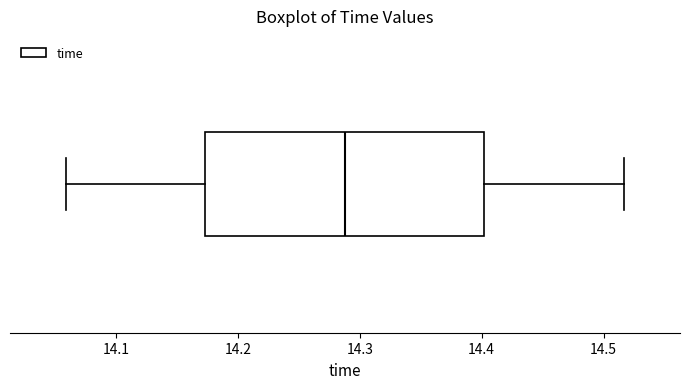

Where does the median line of the box sit on the x-axis? The values are not printed on the chart, so give them approximately, as read against the axis.

14.29